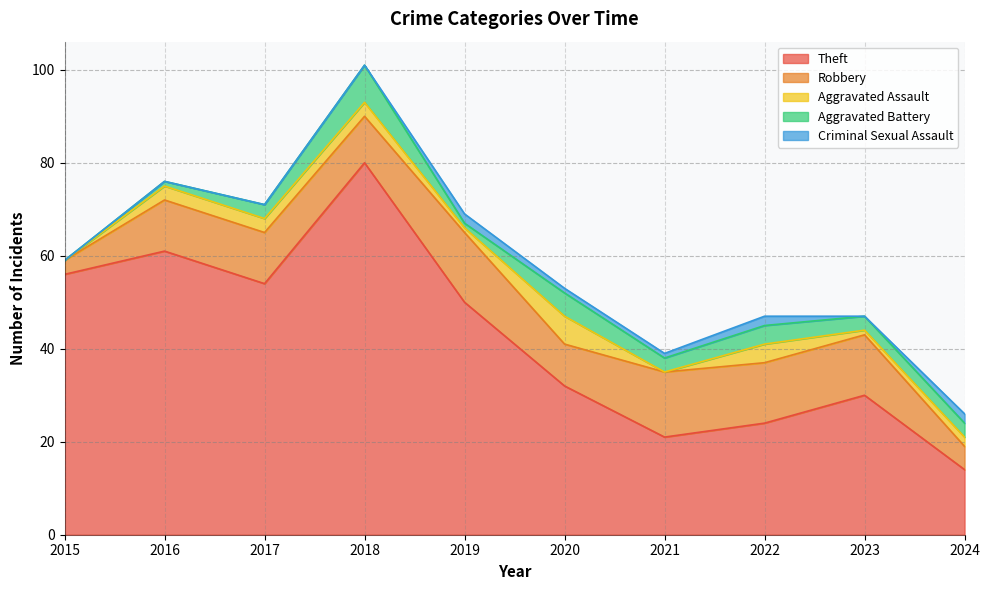

Is it true that Aggravated Battery equals 3 at 2021?

True